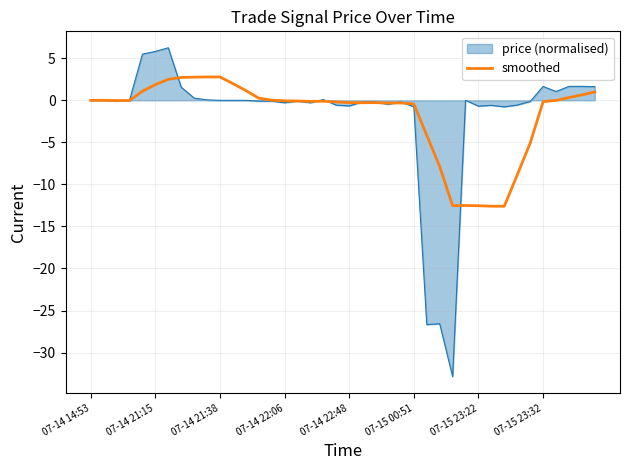

Rank the series by their maximum value, from highest to lowest.

price (normalised), smoothed